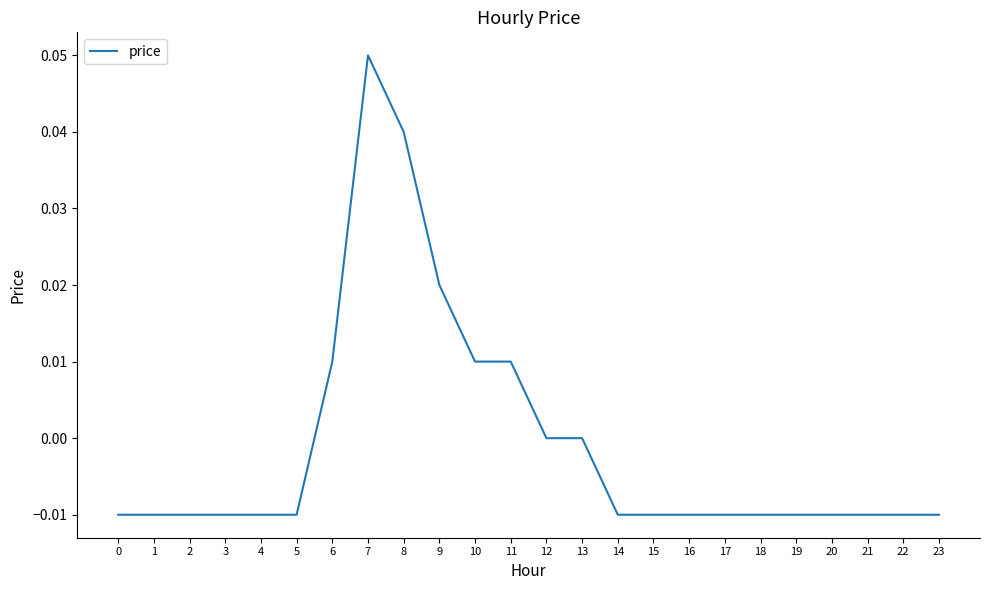

Where does the data first go above 0?

6